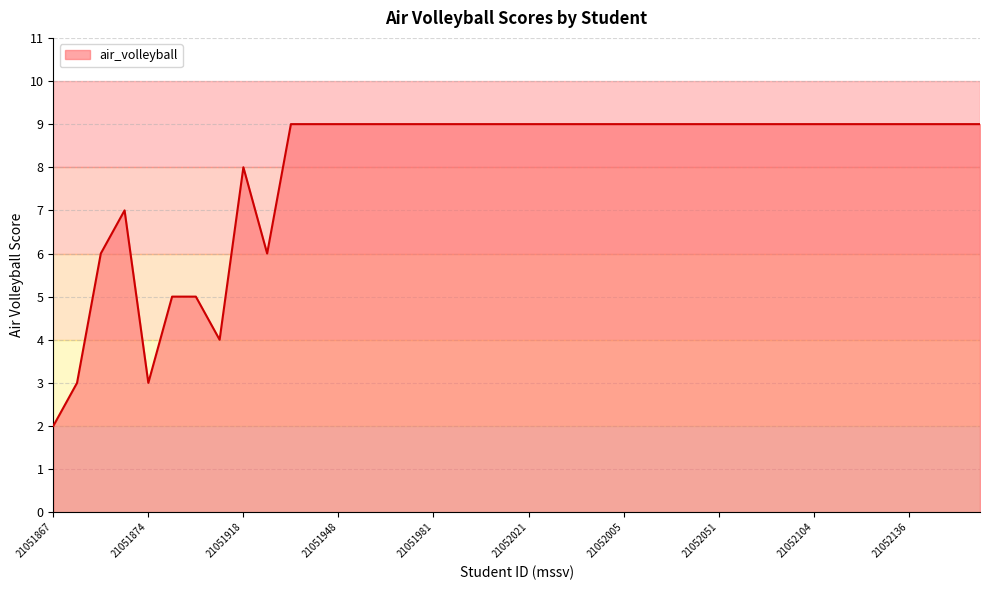

What is the smallest value displayed?

2